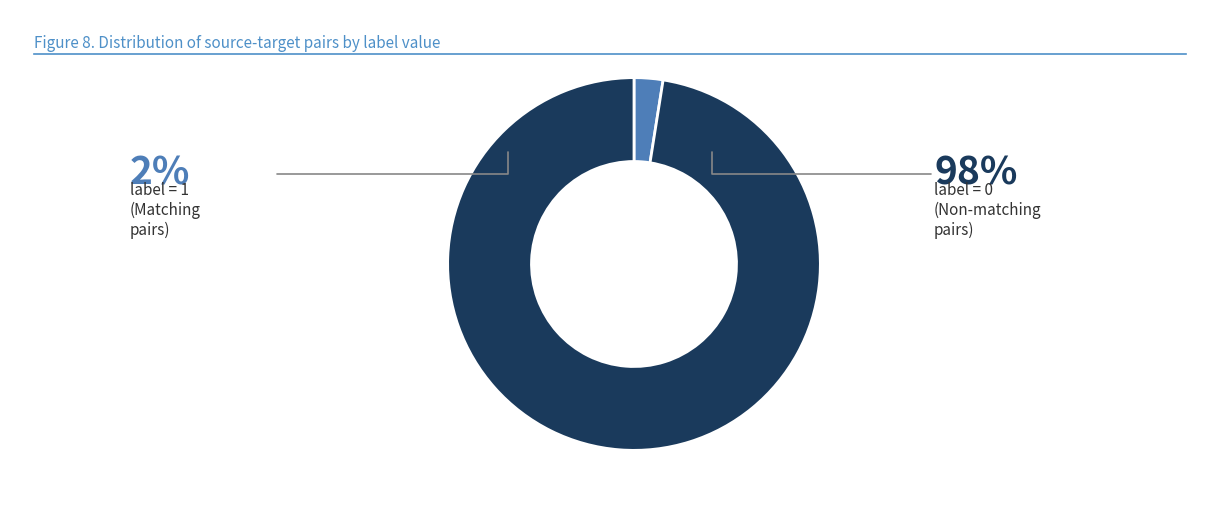

Does any single category account for the majority?

Yes